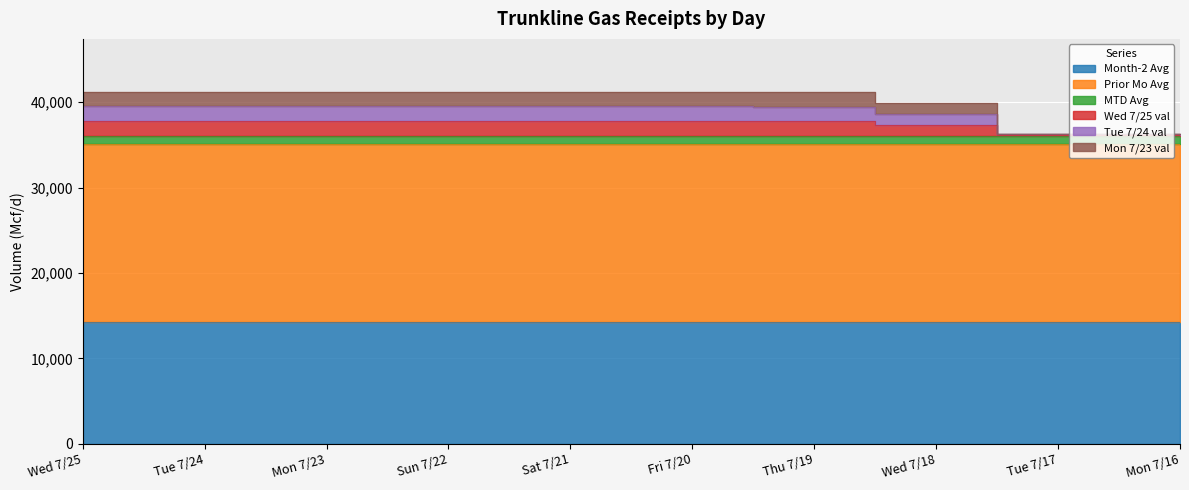

What is the difference between the Mon 7/23 val values at Tue 7/24 and Thu 7/19?

60